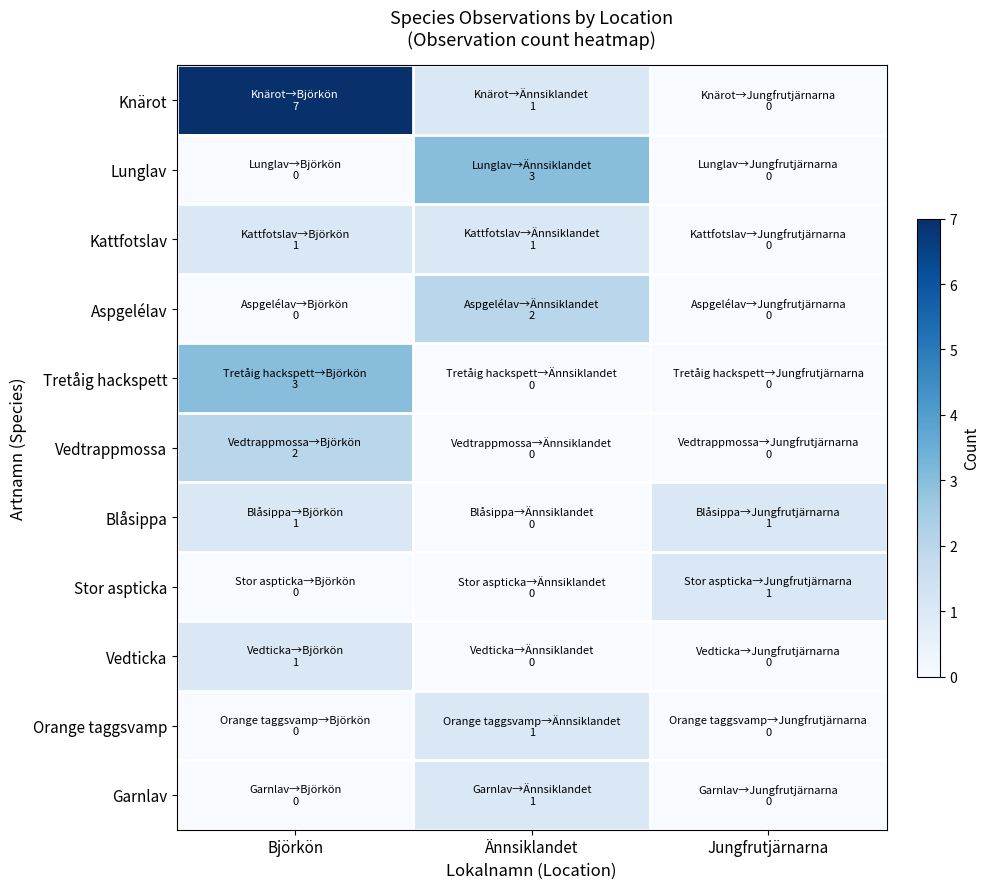

Reading right to left, transcribe all the data shown in this chart.

Knärot: Jungfrutjärnarna=0	Ännsiklandet=1	Björkön=7
Lunglav: Jungfrutjärnarna=0	Ännsiklandet=3	Björkön=0
Kattfotslav: Jungfrutjärnarna=0	Ännsiklandet=1	Björkön=1
Aspgelélav: Jungfrutjärnarna=0	Ännsiklandet=2	Björkön=0
Tretåig hackspett: Jungfrutjärnarna=0	Ännsiklandet=0	Björkön=3
Vedtrappmossa: Jungfrutjärnarna=0	Ännsiklandet=0	Björkön=2
Blåsippa: Jungfrutjärnarna=1	Ännsiklandet=0	Björkön=1
Stor aspticka: Jungfrutjärnarna=1	Ännsiklandet=0	Björkön=0
Vedticka: Jungfrutjärnarna=0	Ännsiklandet=0	Björkön=1
Orange taggsvamp: Jungfrutjärnarna=0	Ännsiklandet=1	Björkön=0
Garnlav: Jungfrutjärnarna=0	Ännsiklandet=1	Björkön=0